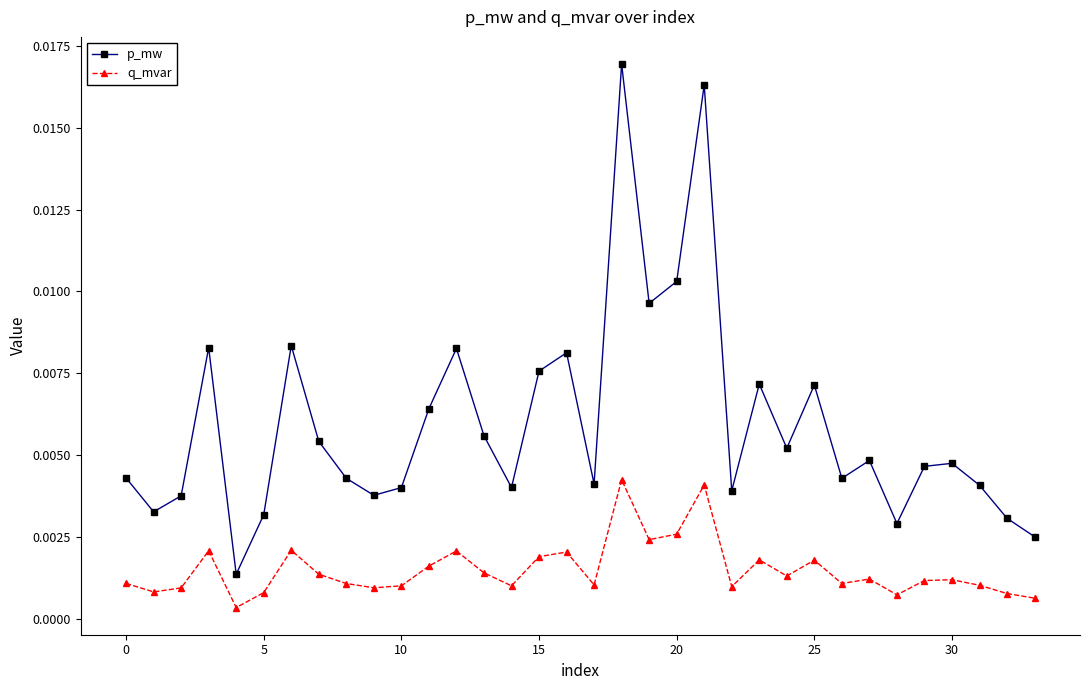

True or false: q_mvar and p_mw cross at least once.

False